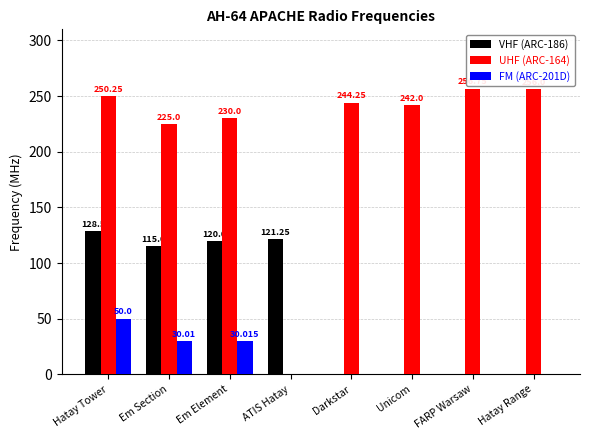

Does the chart contain stacked bars?

No